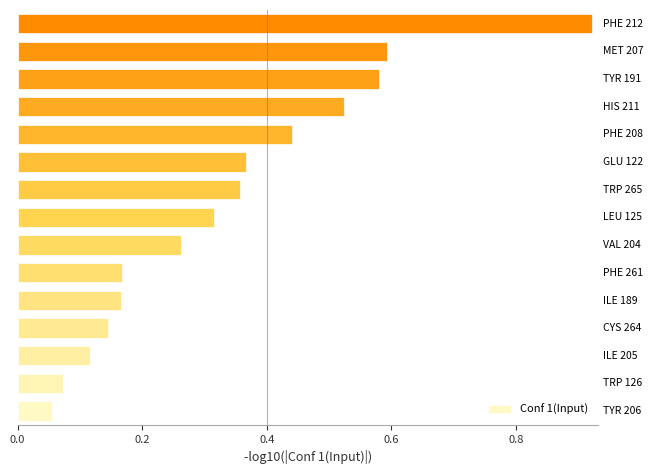

What is the sum of all values?

5.1